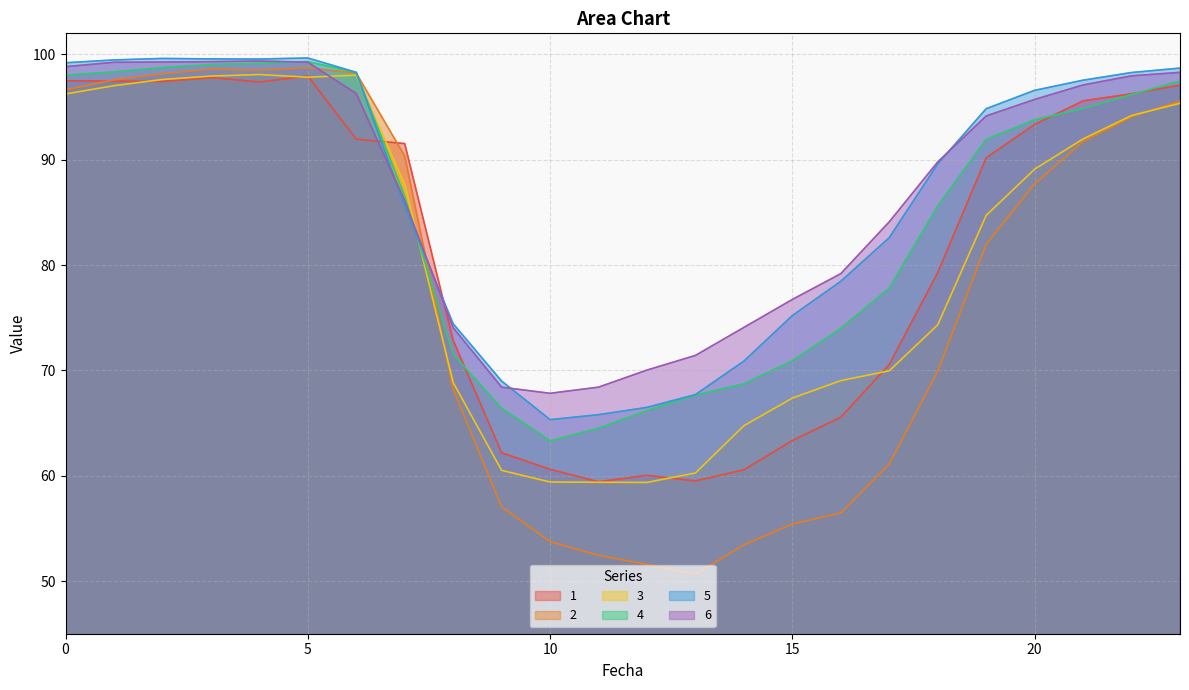

Does the chart have visible grid lines?

Yes